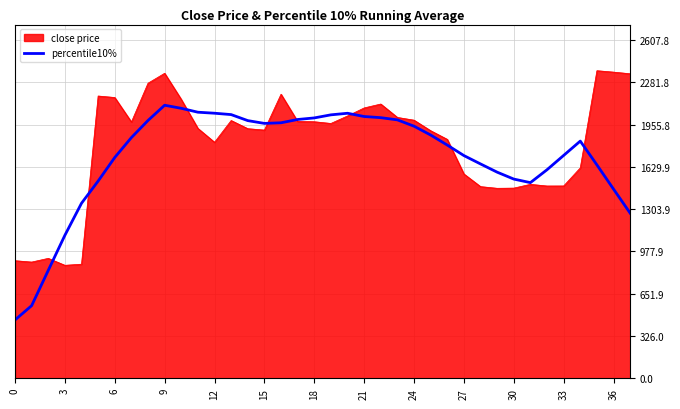

What is the greatest value displayed?

2370.7